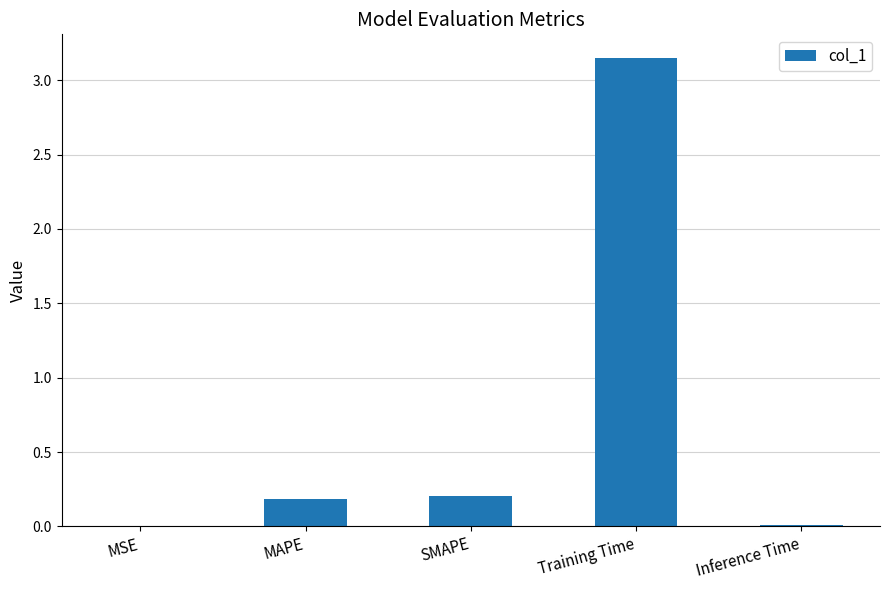

What is the change in value from SMAPE to Training Time?

+2.9